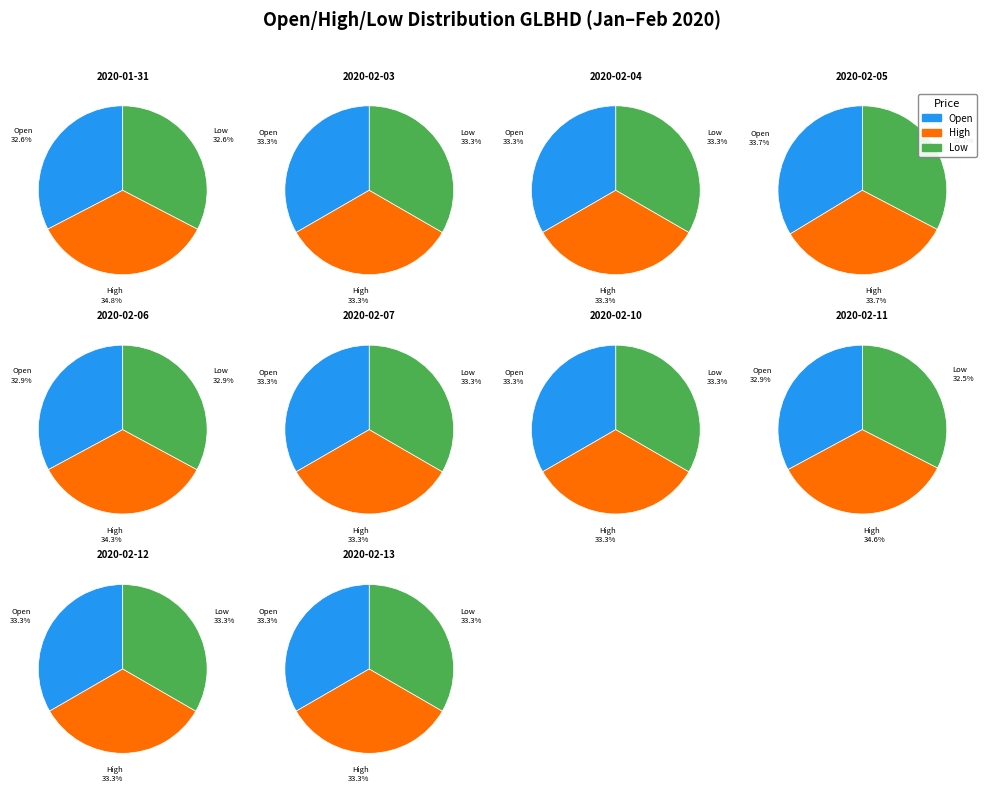

True or false: 9 accounts for 23% of the total.

False